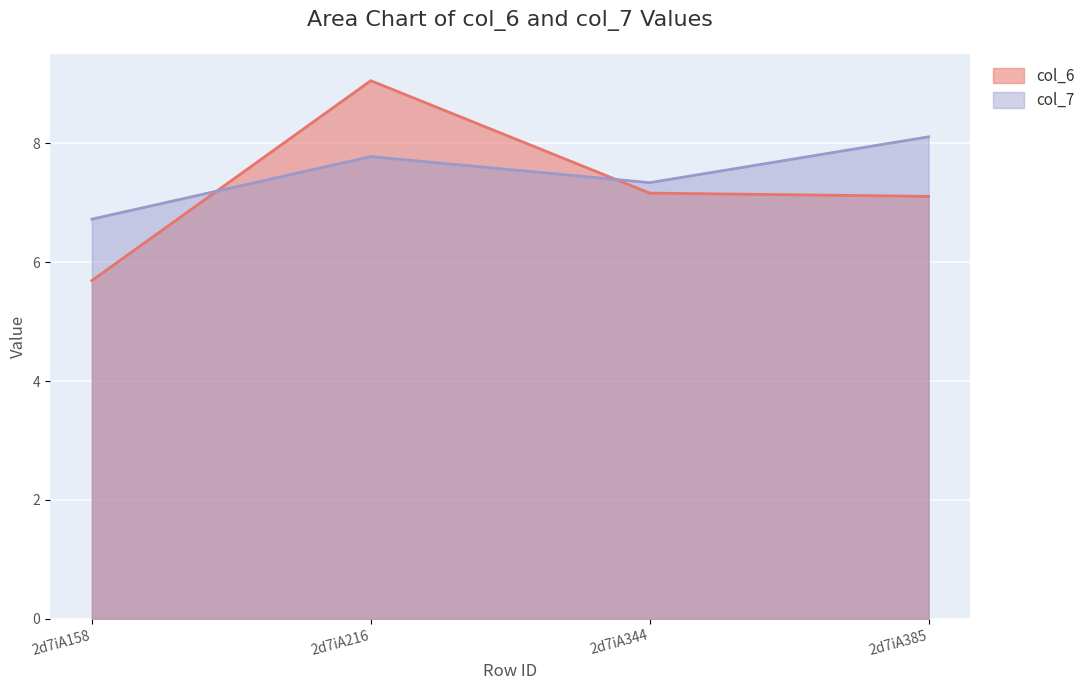

Which series has the widest spread of values?

col_6